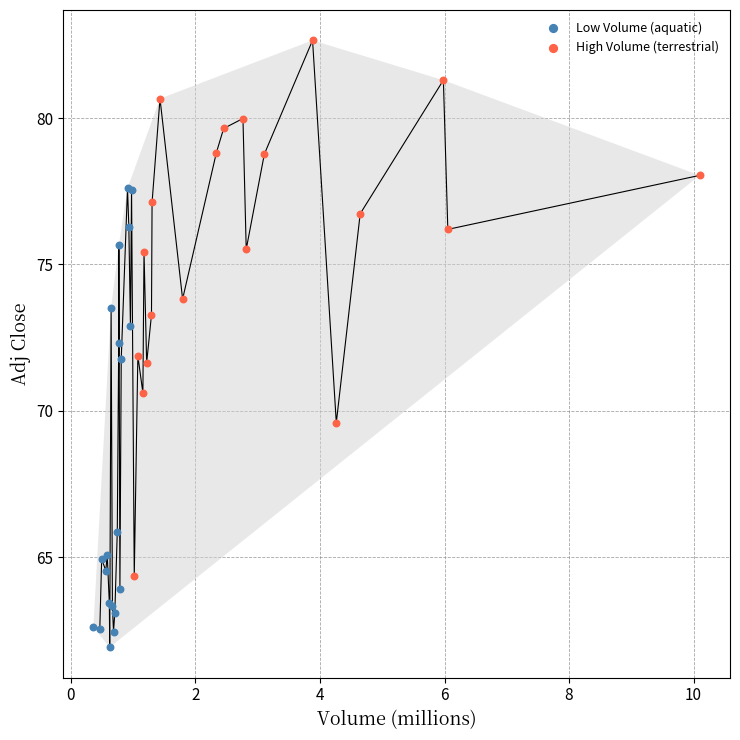

Which series reaches the minimum Y coordinate?

Low Volume (aquatic)